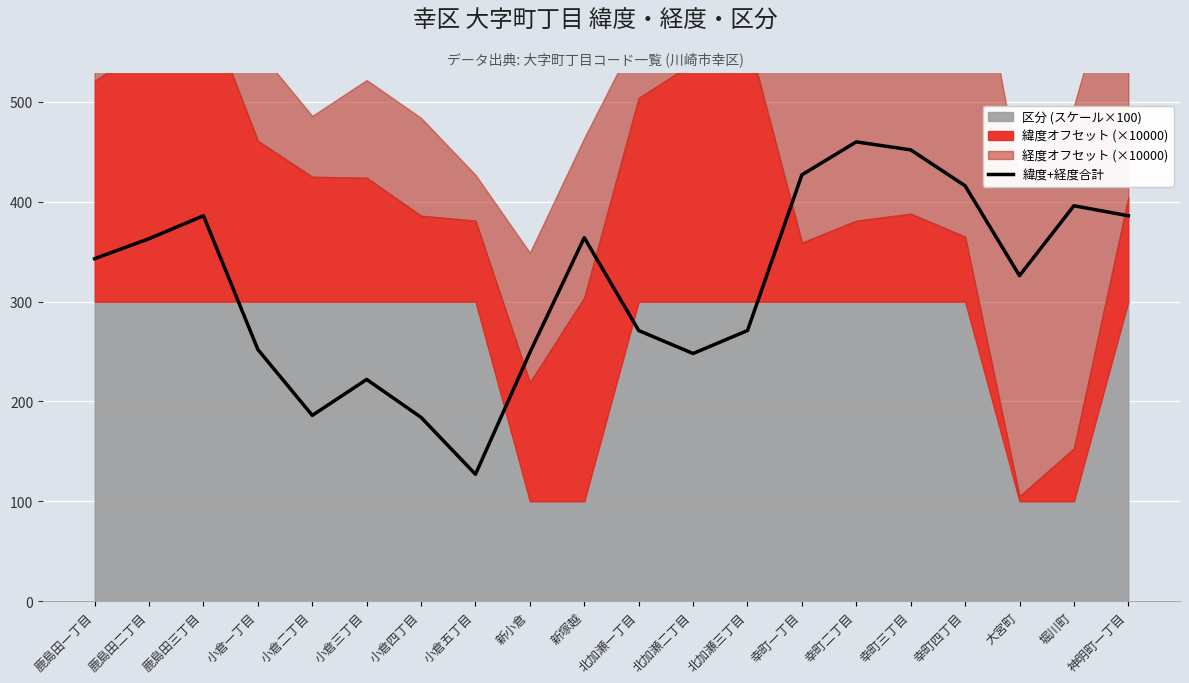

The chart shows a value of 396 at 堀川町. True or false?

True